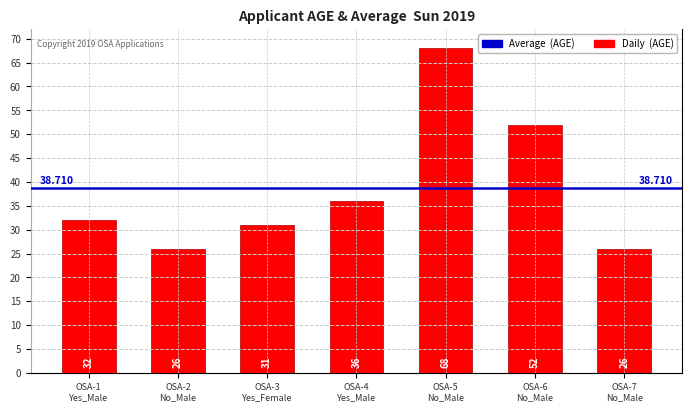

The value at OSA-2 No_Male is 26. True or false?

True